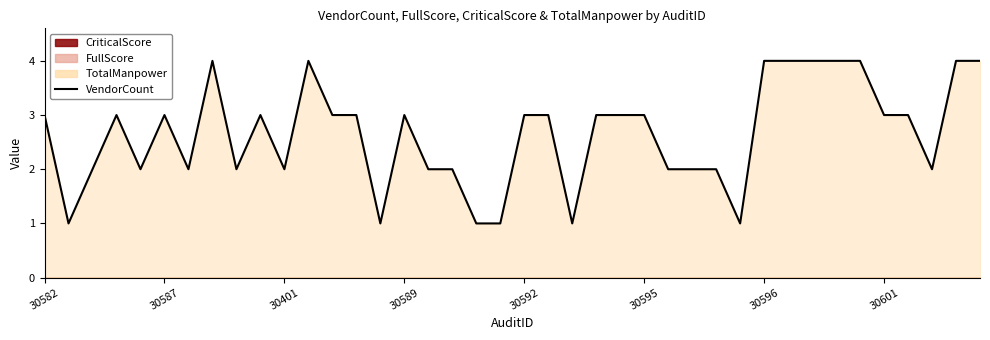

What is the minimum value shown in the chart?

1